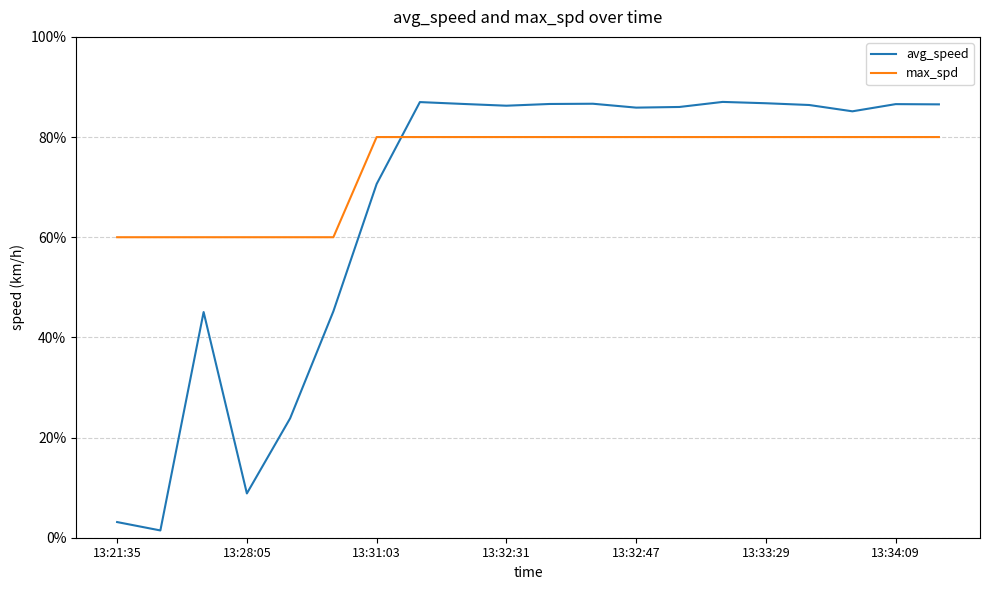

At how many categories does at least one series exceed 82?

13